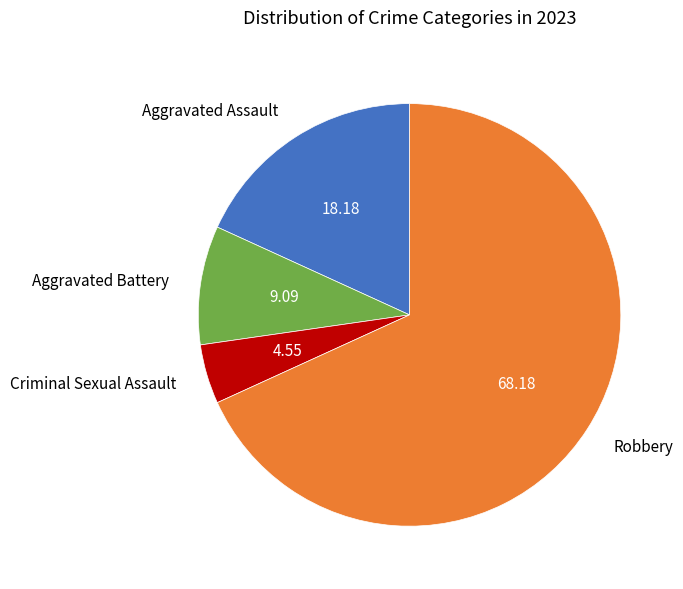

Between Aggravated Battery and Robbery, which is larger?

Robbery